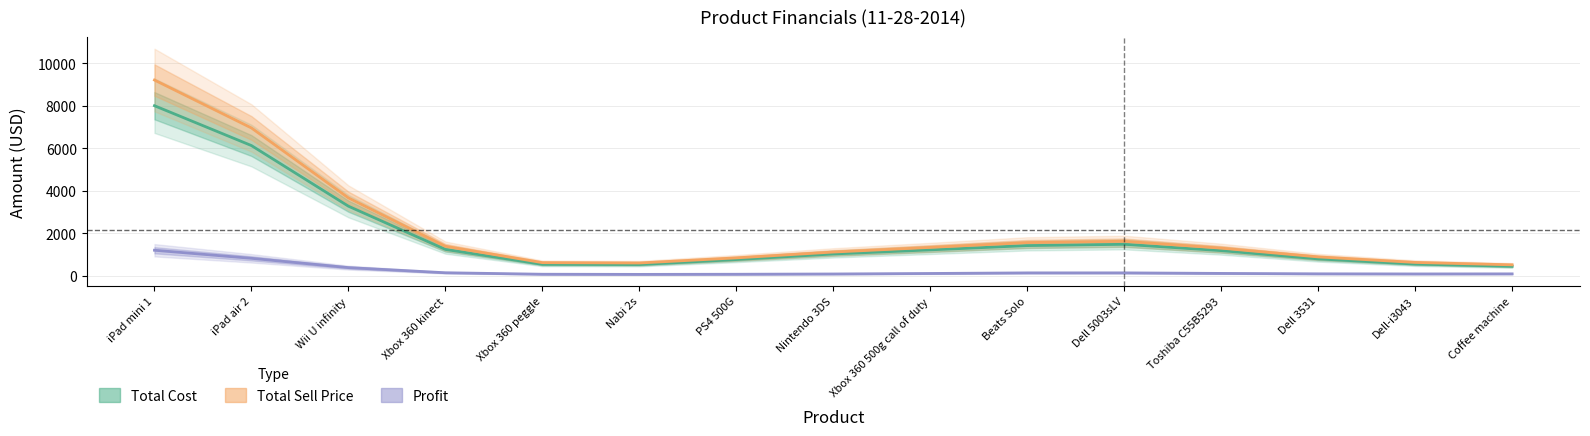

Which series has the largest range (max minus min)?

Total Sell Price